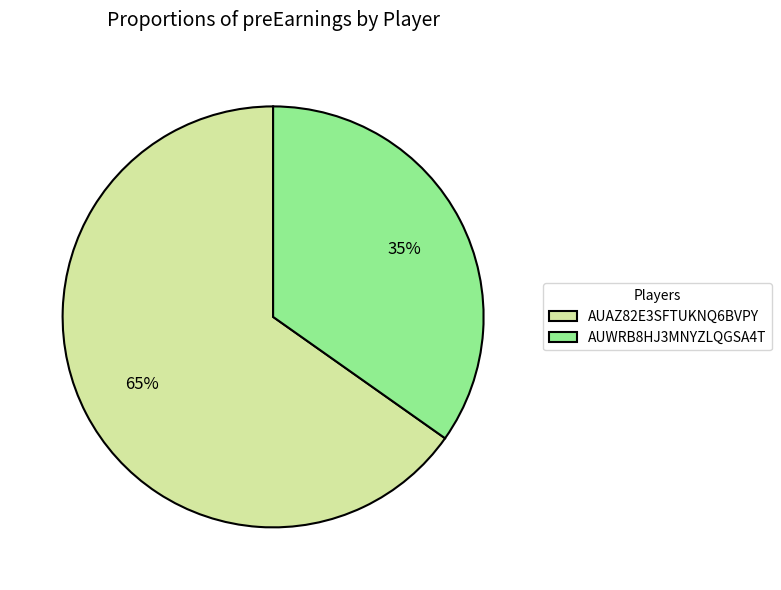

Which slice represents more than half of the pie?

AUAZ82E3SFTUKNQ6BVPY